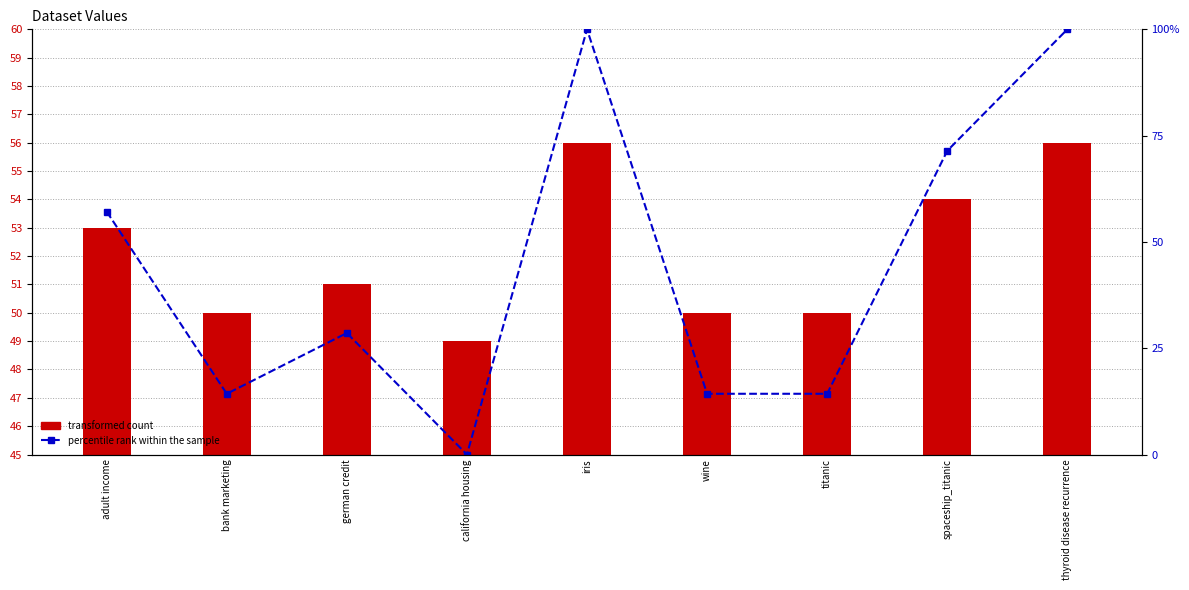

The chart shows a value of 63.8 at iris. True or false?

False